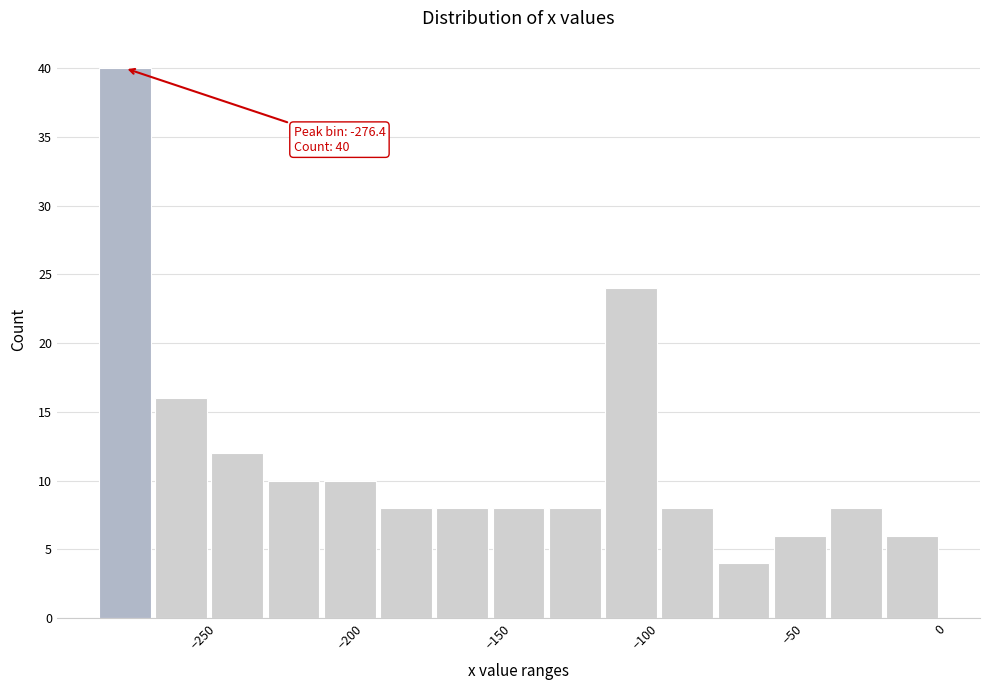

Read against the x-axis, roughly where is the centre of the tallest bar?

-275